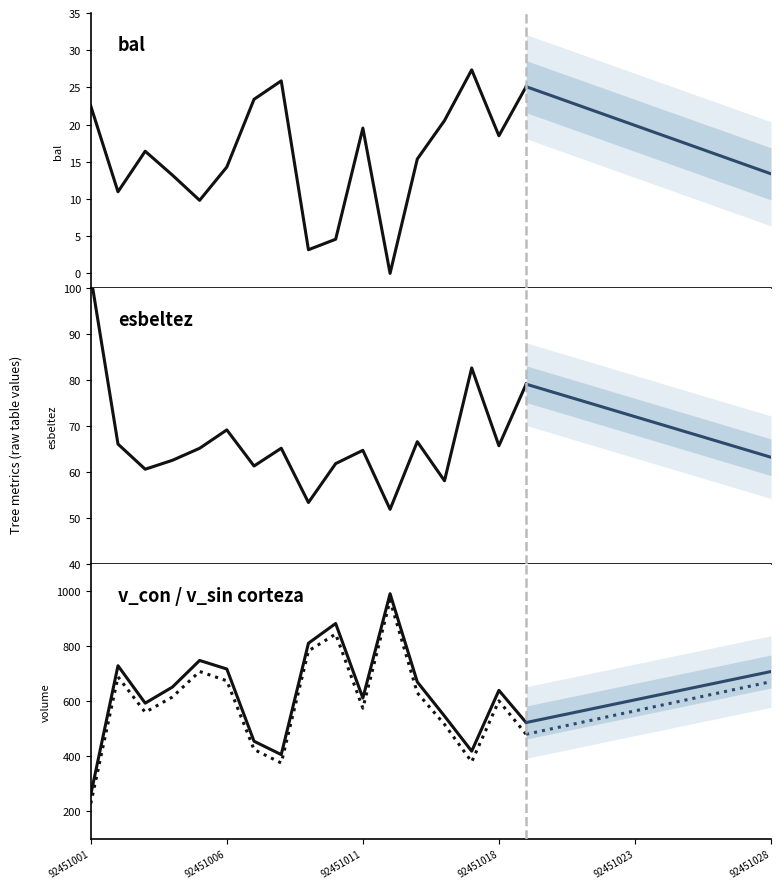

What position from the left is 21?

22